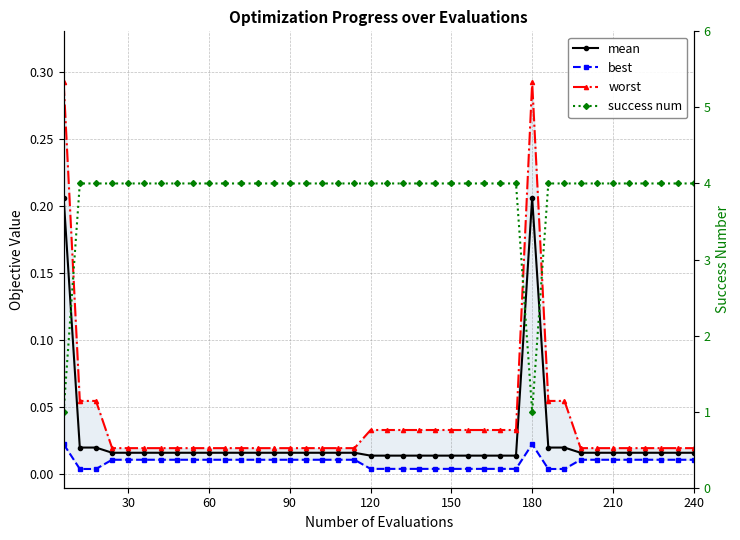

At which category is the sum across all series the highest?

30